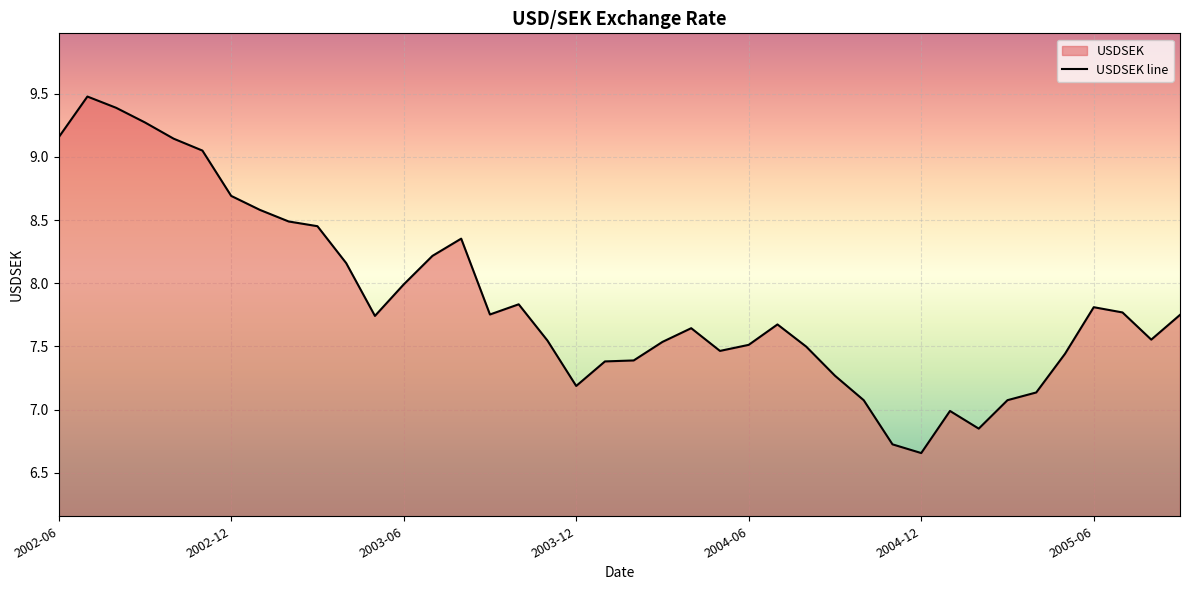

The value at 31 is 2.3. True or false?

False